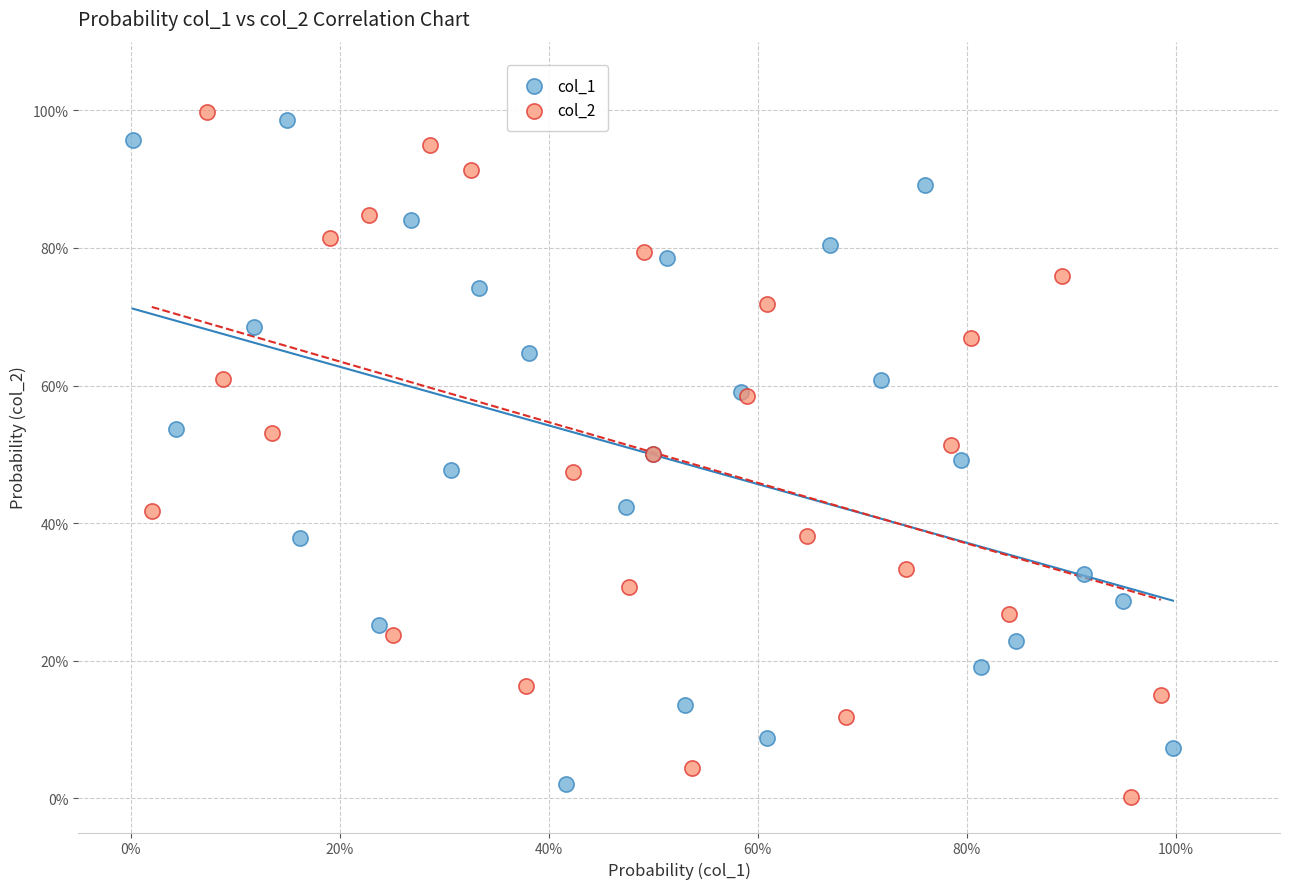

What are all the series names shown in the legend?

col_1, col_2